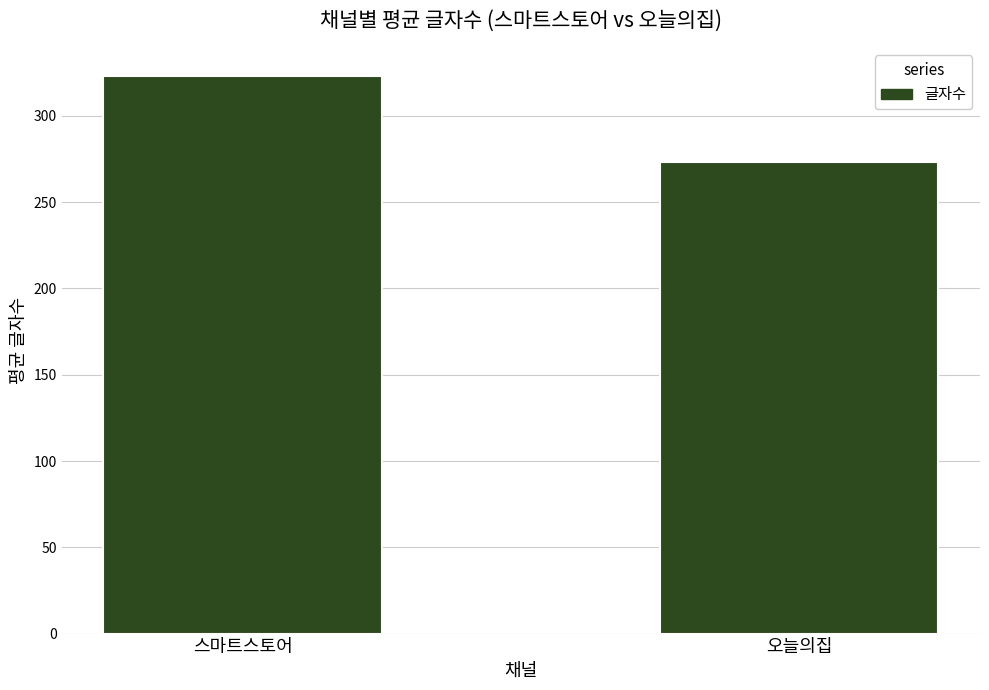

How many data points are above 323?

1